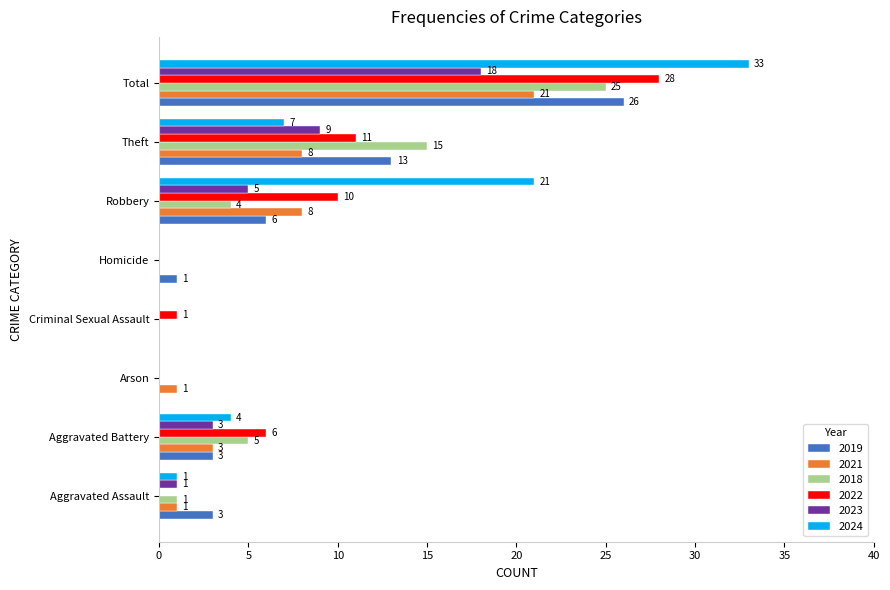

Is it true that 2019 equals 0 at Arson?

True